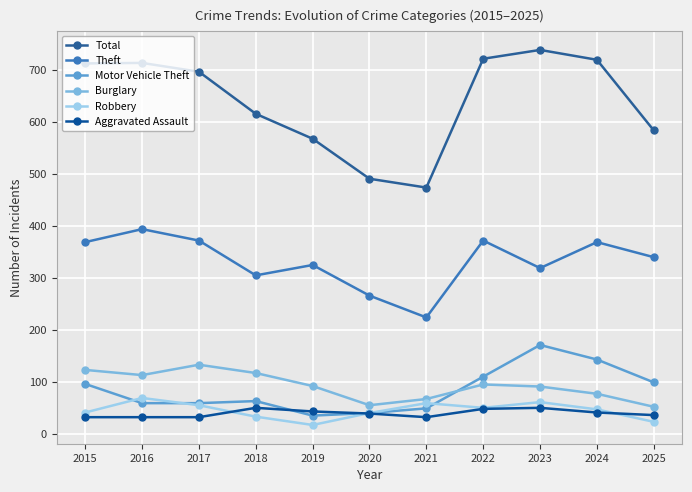

Reading right to left, list all the values displayed in this chart.

Total: 584	720	739	722	474	491	568	616	697	714	713
Theft: 340	369	319	372	224	266	325	305	372	394	369
Motor Vehicle Theft: 99	143	171	110	49	40	35	63	59	59	96
Burglary: 52	77	91	95	67	55	92	117	133	113	123
Robbery: 23	47	61	50	59	40	17	33	55	69	41
Aggravated Assault: 36	41	50	48	32	39	43	50	32	32	32